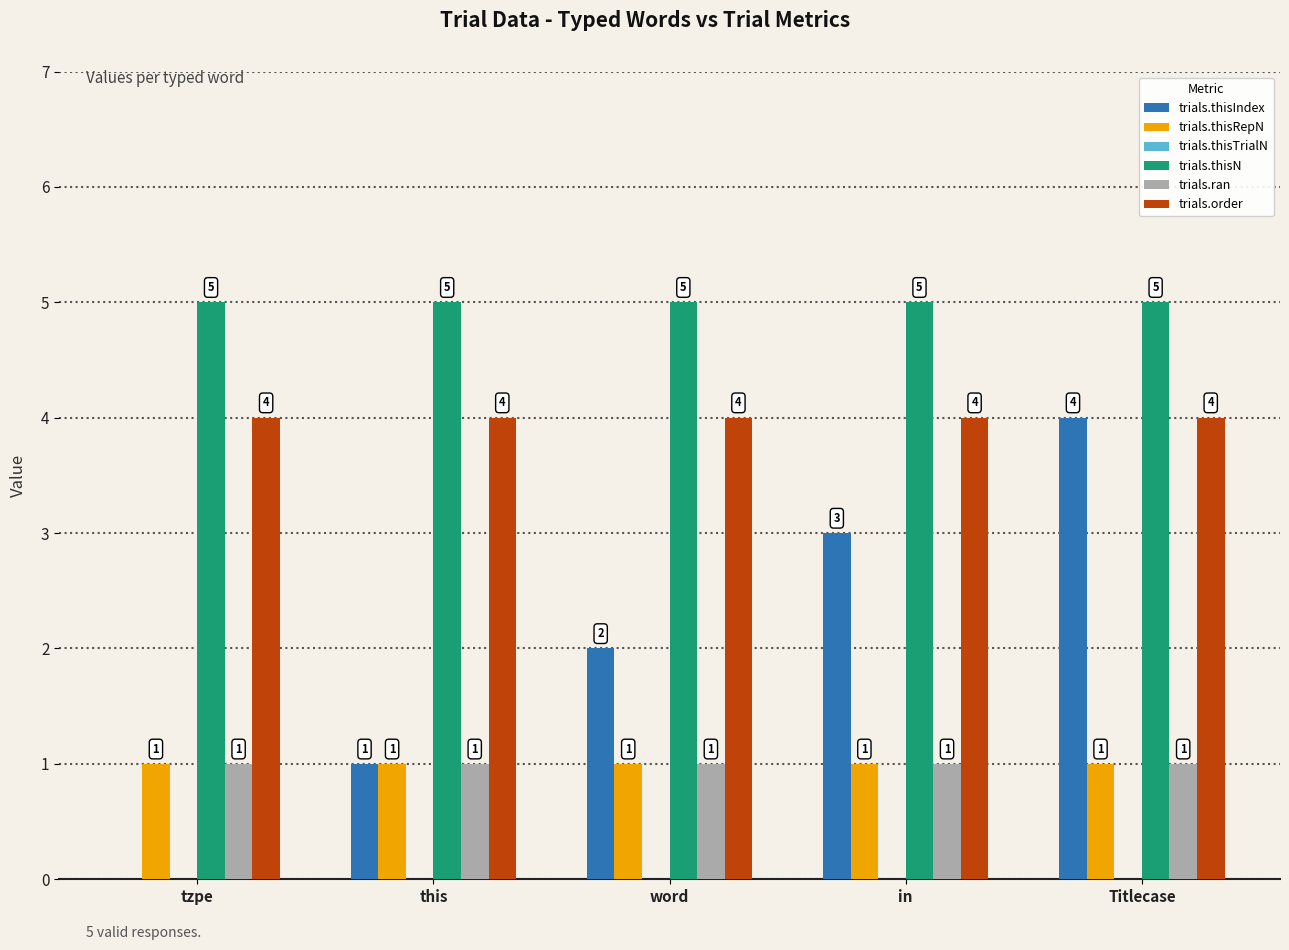

What is the average value of the trials.thisN series?

5